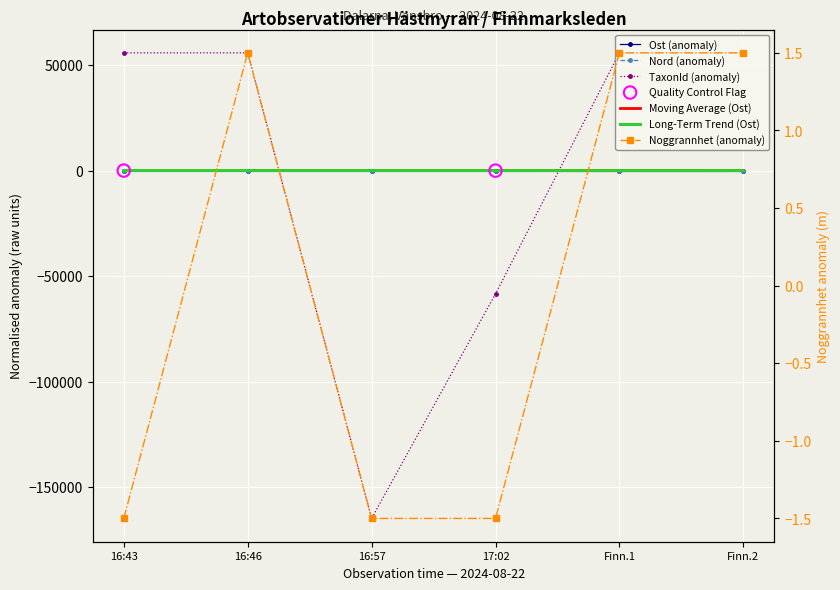

Which series has the largest total across all categories?

TaxonId